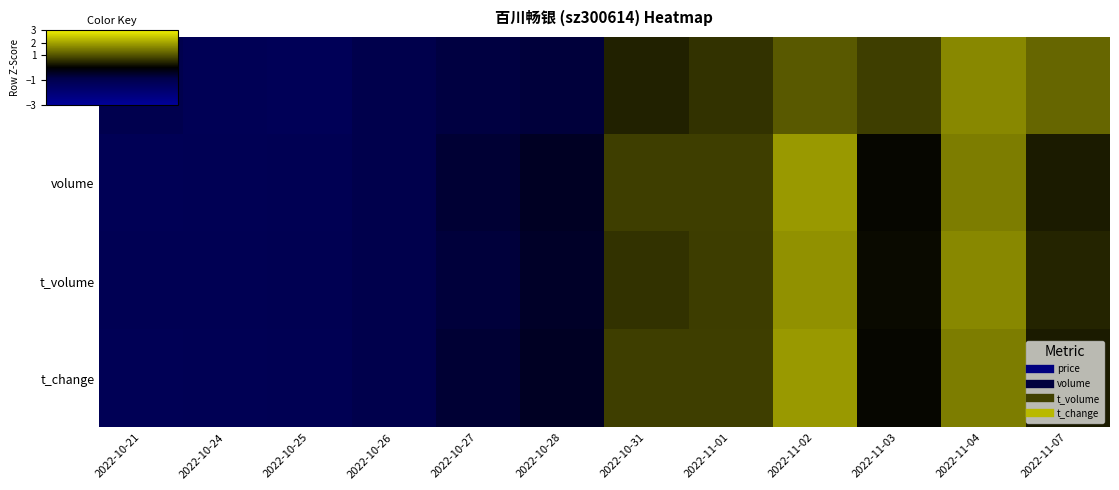

Reading left to right, what are all the values shown in this chart?

price: 2022-10-21=-0.9	2022-10-24=-1.1	2022-10-25=-1.2	2022-10-26=-0.9	2022-10-27=-0.8	2022-10-28=-0.7	2022-10-31=0.4	2022-11-01=0.6	2022-11-02=1.1	2022-11-03=0.7	2022-11-04=1.7	2022-11-07=1.2
volume: 2022-10-21=-1.1	2022-10-24=-1.1	2022-10-25=-1.1	2022-10-26=-0.9	2022-10-27=-0.6	2022-10-28=-0.4	2022-10-31=0.7	2022-11-01=0.7	2022-11-02=1.9	2022-11-03=0.1	2022-11-04=1.5	2022-11-07=0.3
t_volume: 2022-10-21=-1.1	2022-10-24=-1.1	2022-10-25=-1.1	2022-10-26=-0.9	2022-10-27=-0.7	2022-10-28=-0.5	2022-10-31=0.6	2022-11-01=0.7	2022-11-02=1.8	2022-11-03=0.1	2022-11-04=1.7	2022-11-07=0.4
t_change: 2022-10-21=-1.1	2022-10-24=-1.1	2022-10-25=-1.1	2022-10-26=-0.9	2022-10-27=-0.6	2022-10-28=-0.4	2022-10-31=0.7	2022-11-01=0.7	2022-11-02=1.9	2022-11-03=0.1	2022-11-04=1.5	2022-11-07=0.3